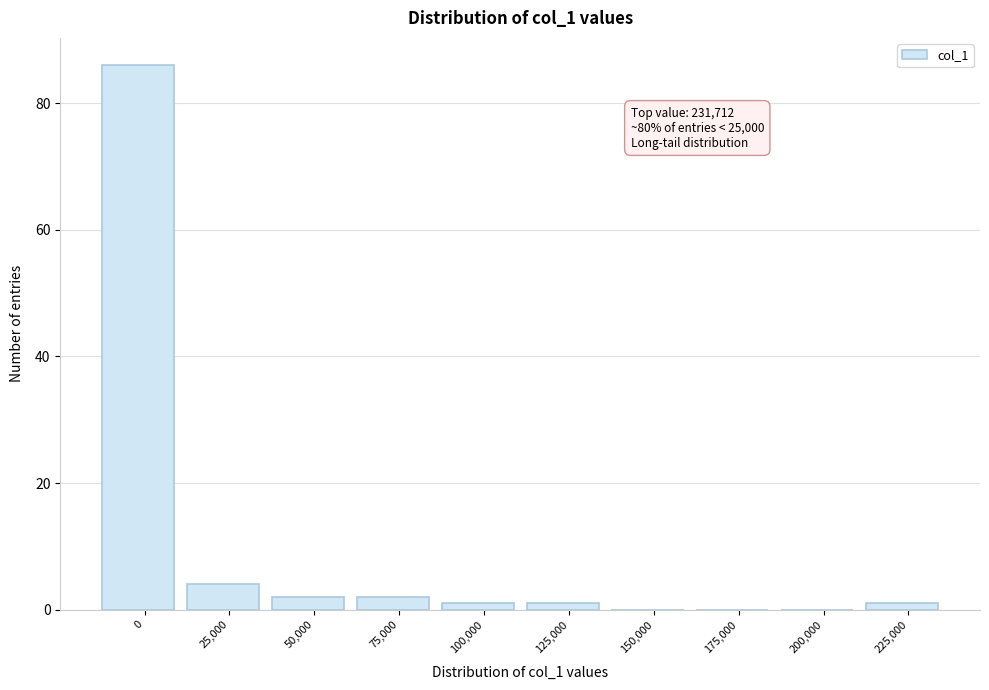

Reading right to left, extract all data points from this chart.

225,000=1	200,000=0	175,000=0	150,000=0	125,000=1	100,000=1	75,000=2	50,000=2	25,000=4	0=86